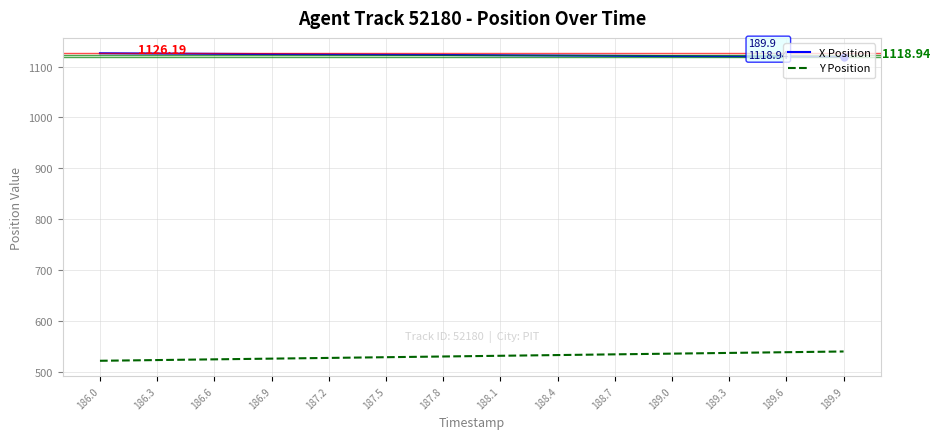

Rank the series by their average value, from lowest to highest.

Y Position, X Position